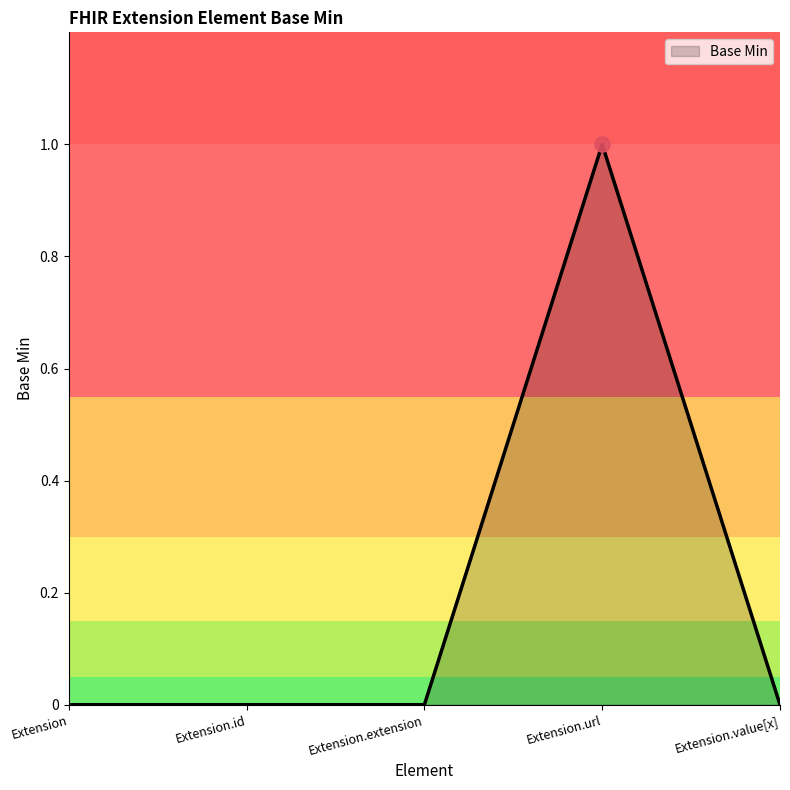

Between Extension.url and Extension.extension, which is larger?

Extension.url